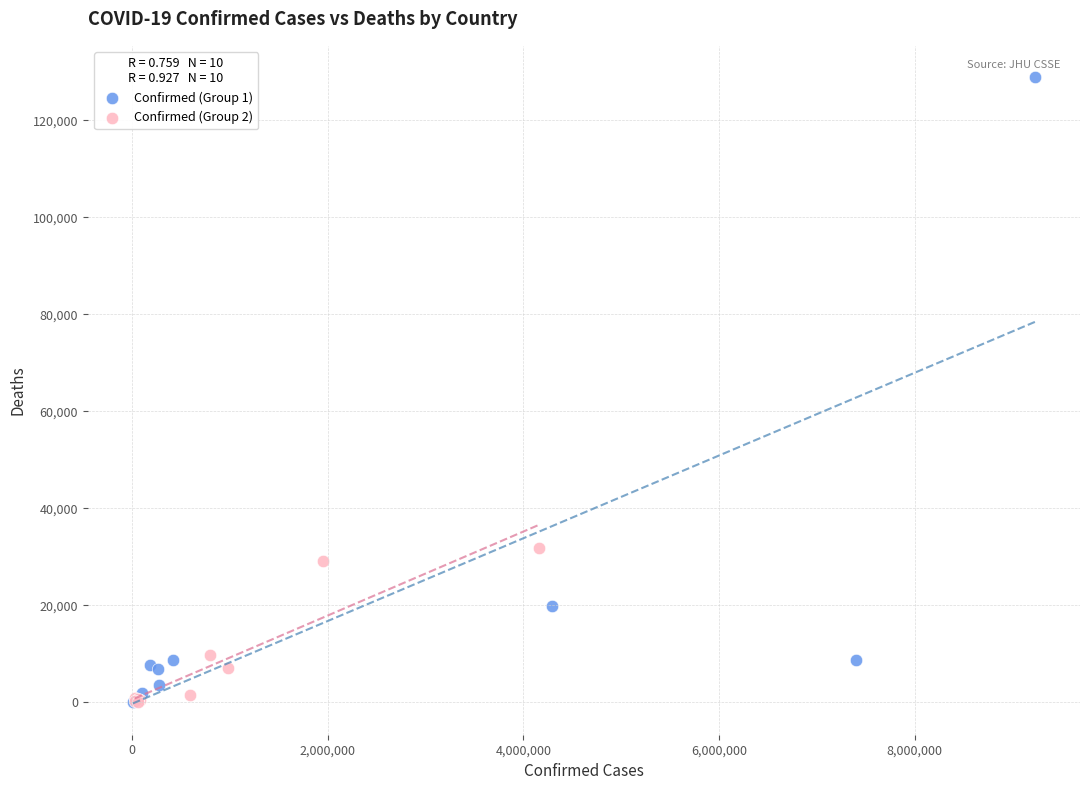

Which series reaches the maximum Y coordinate?

Confirmed (Group 1)